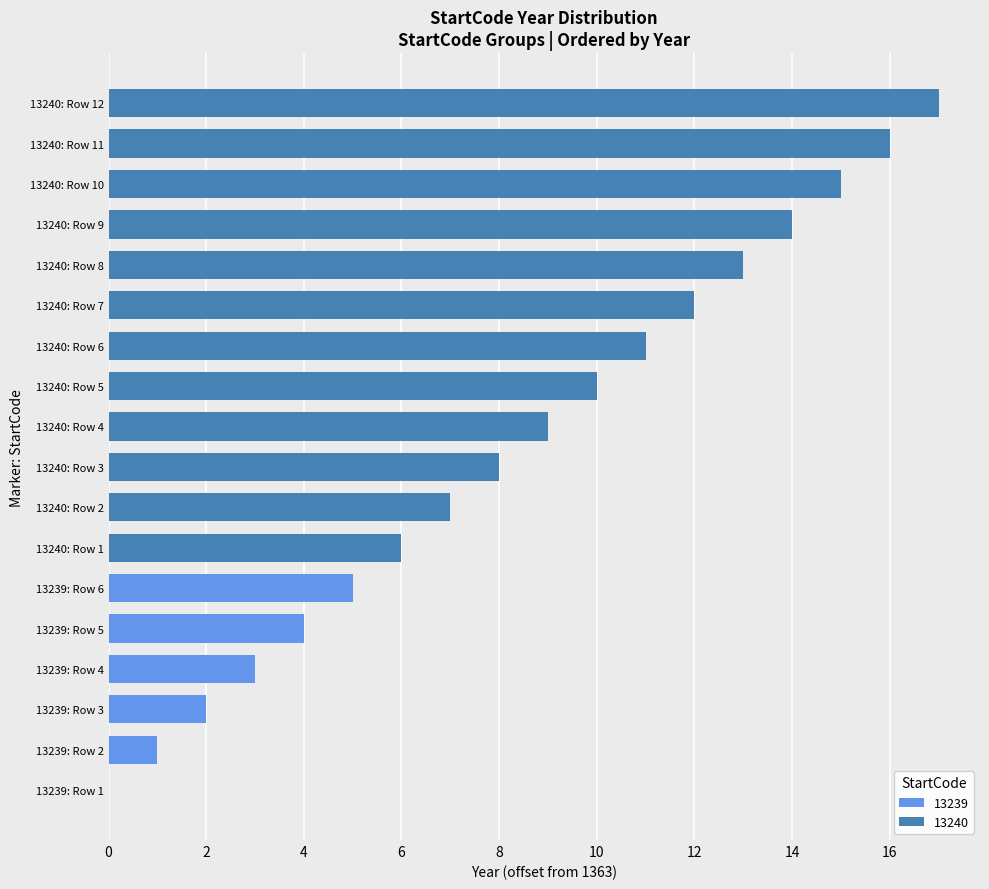

What value does the data have at 13239, to the nearest 5?

1365